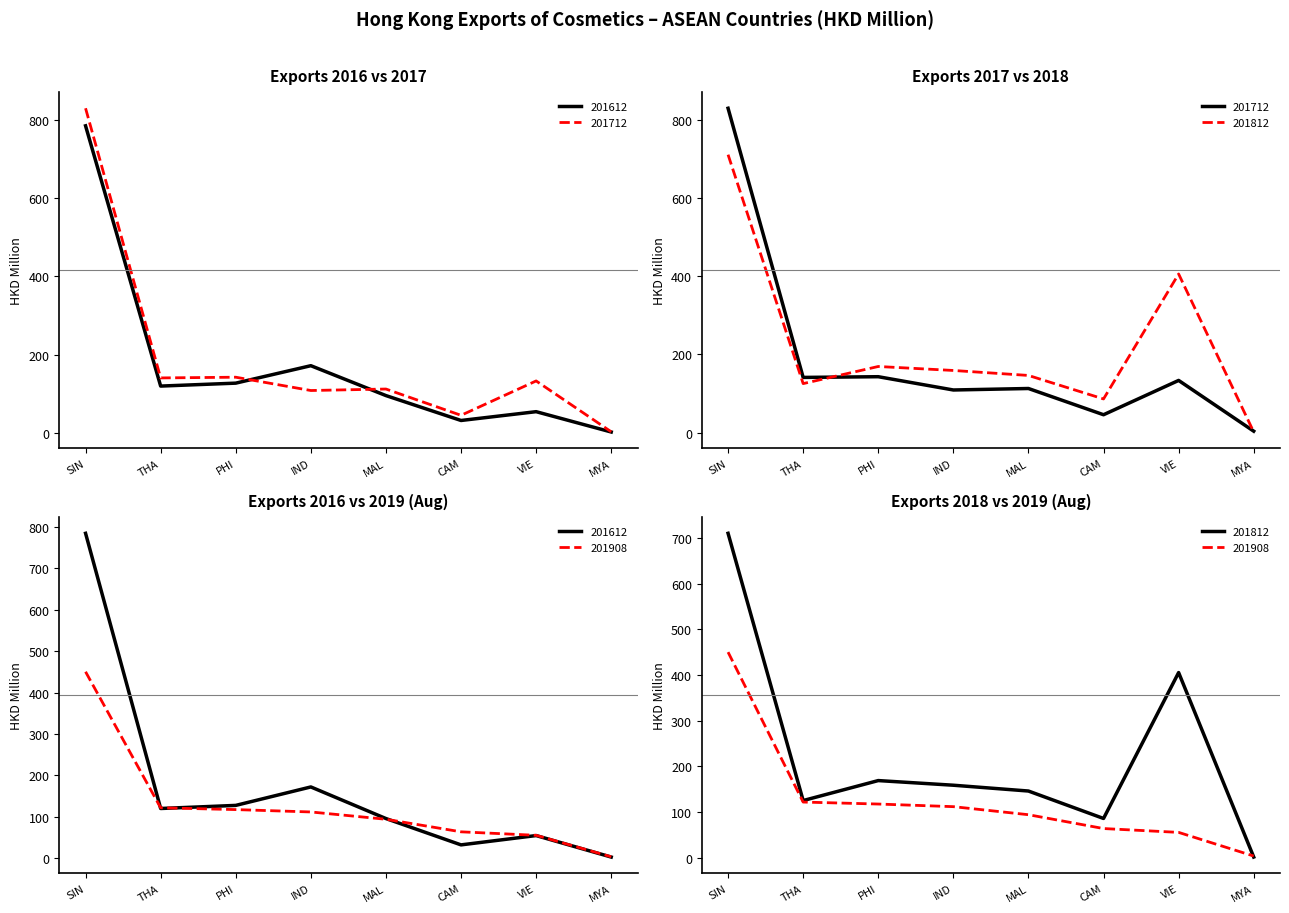

What is the label of the 4th point from the left?

IND